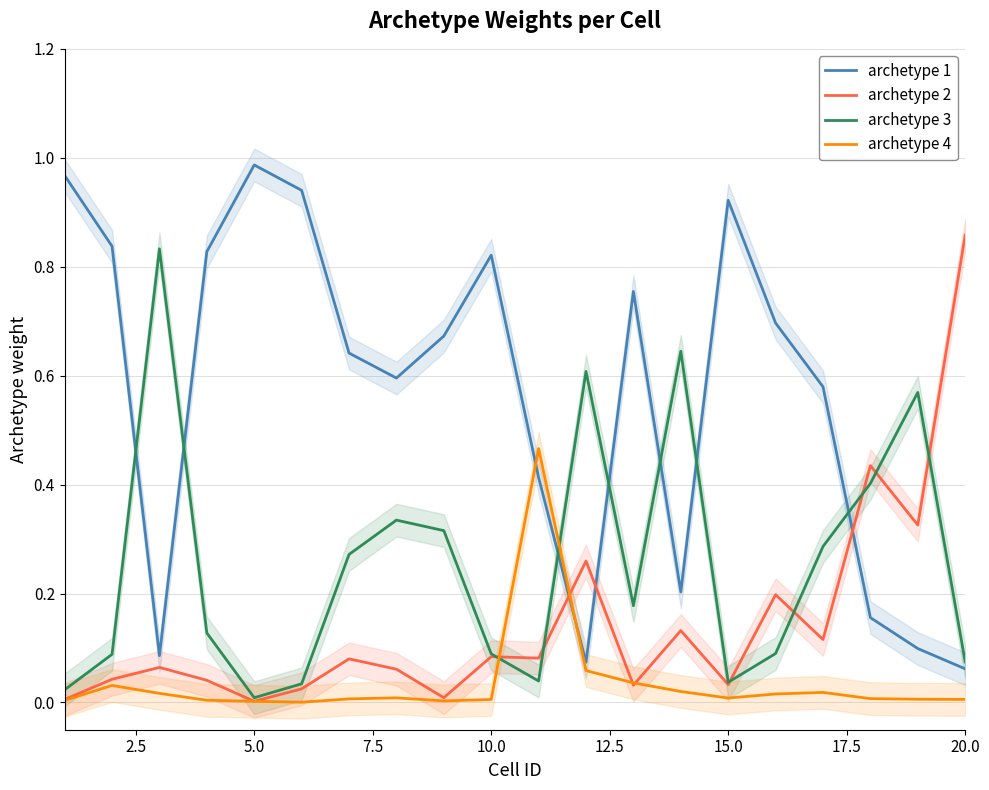

After their last crossing, which series has the higher values: archetype 1 or archetype 4?

archetype 1